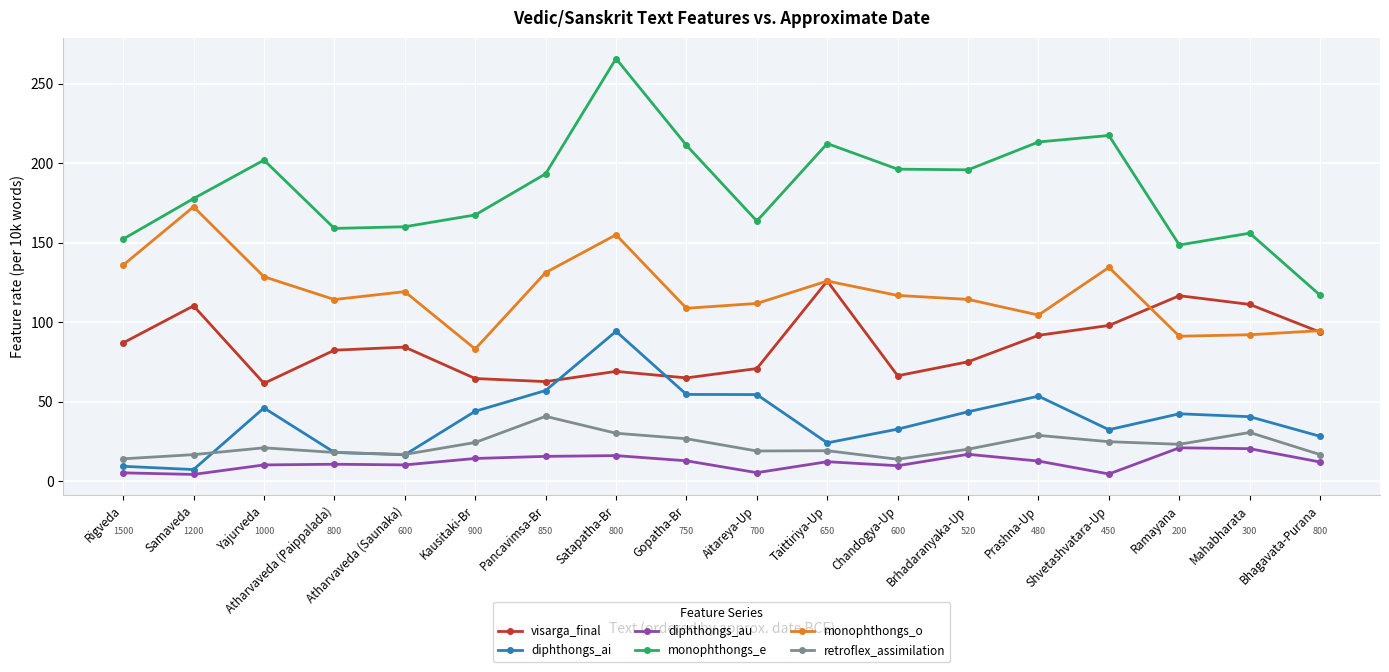

Which series has the widest spread of values?

monophthongs_e